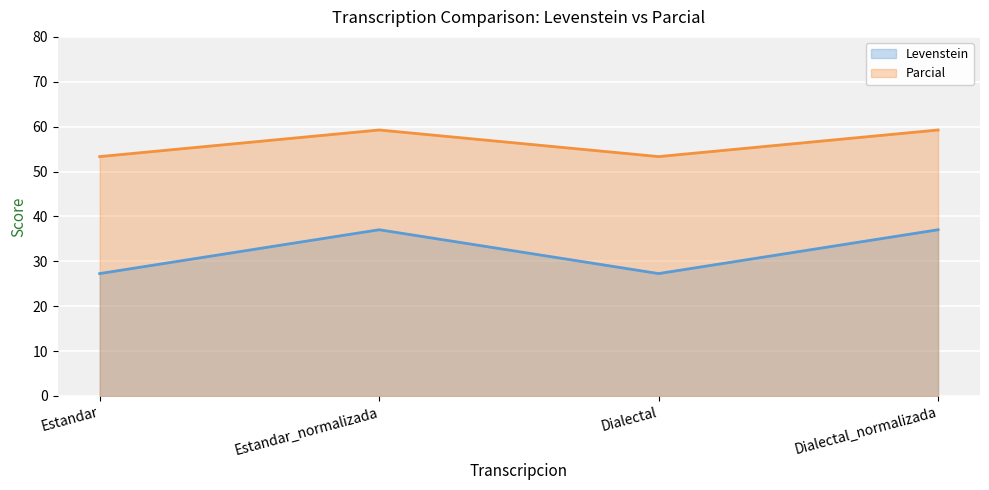

How many interior local valleys does the Levenstein series have?

1